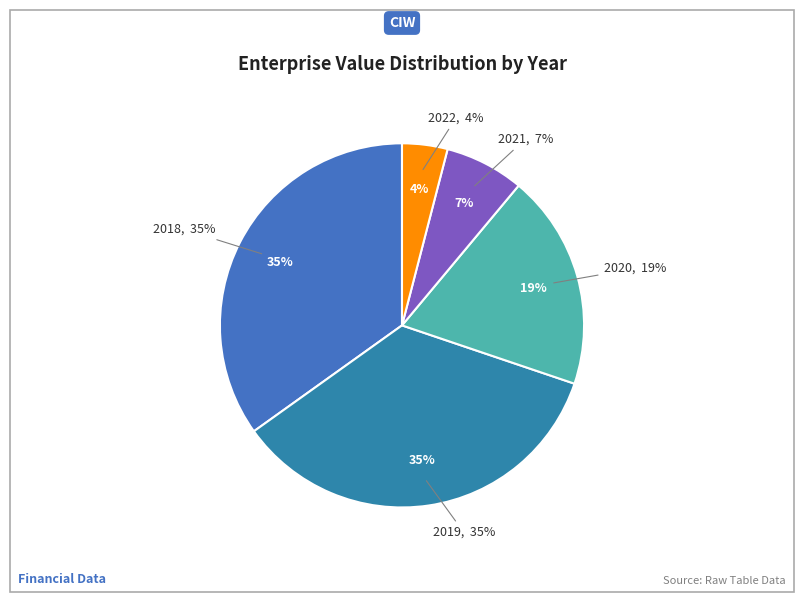

To the nearest percent, what percentage of the pie is 2021?

7%